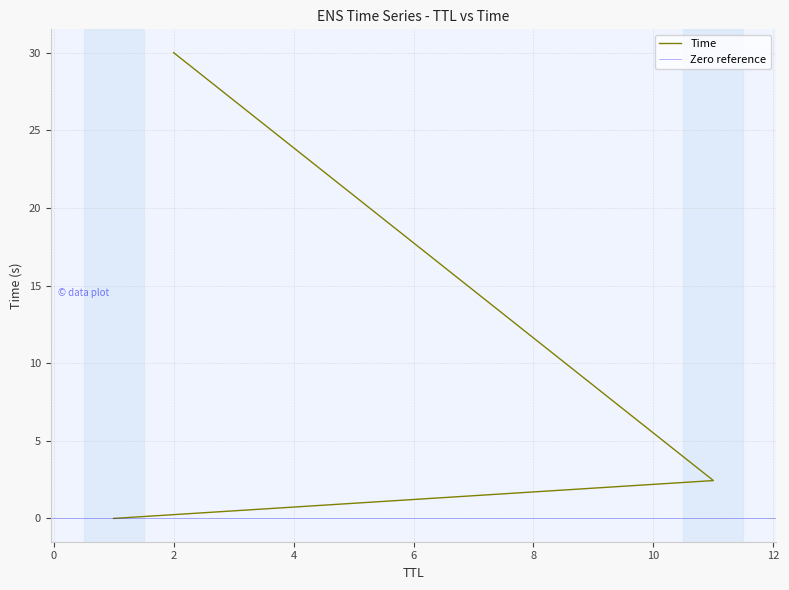

The value at 2 is 44.7. True or false?

False